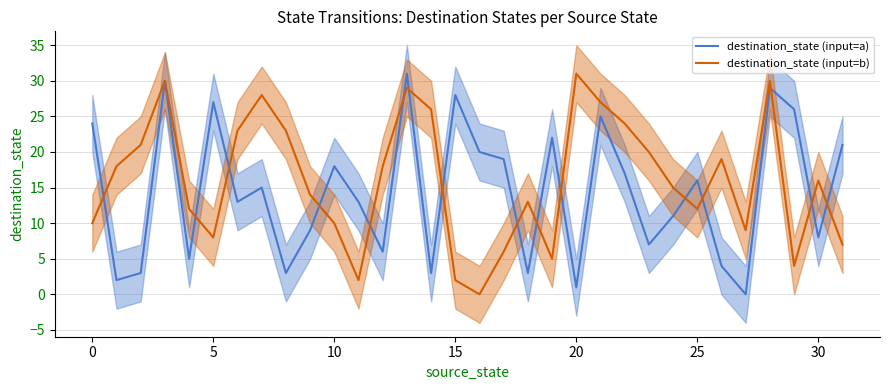

How many values in destination_state (input=a) are above zero?

31